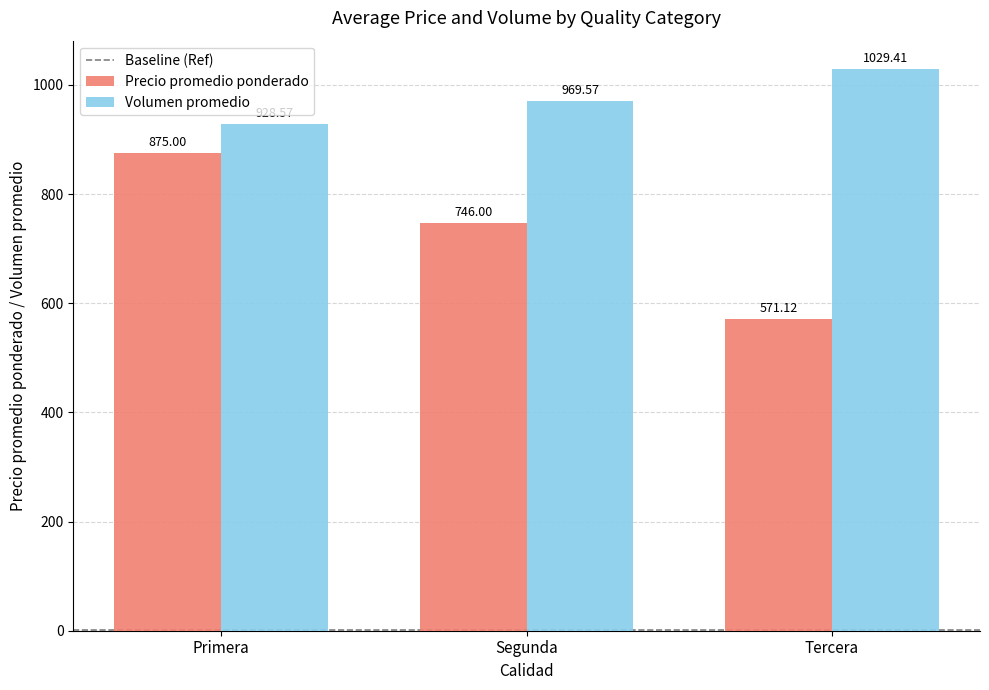

What is the difference between the highest and lowest values at Segunda?

223.6